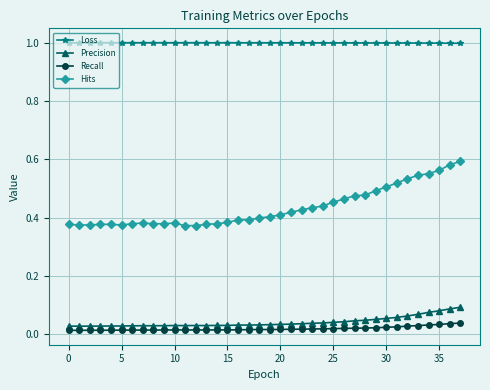

What is the minimum value for Loss?

1.0